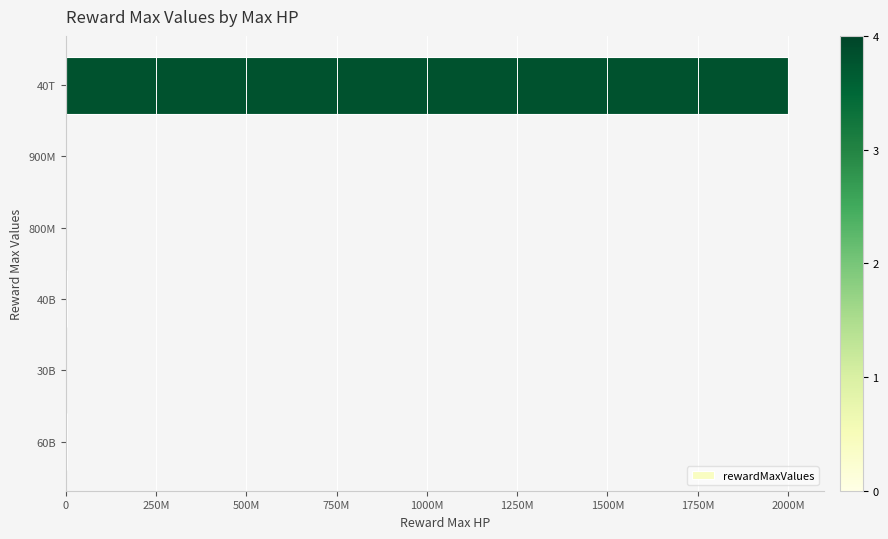

What is the value of the 5th bar from the left?

40000